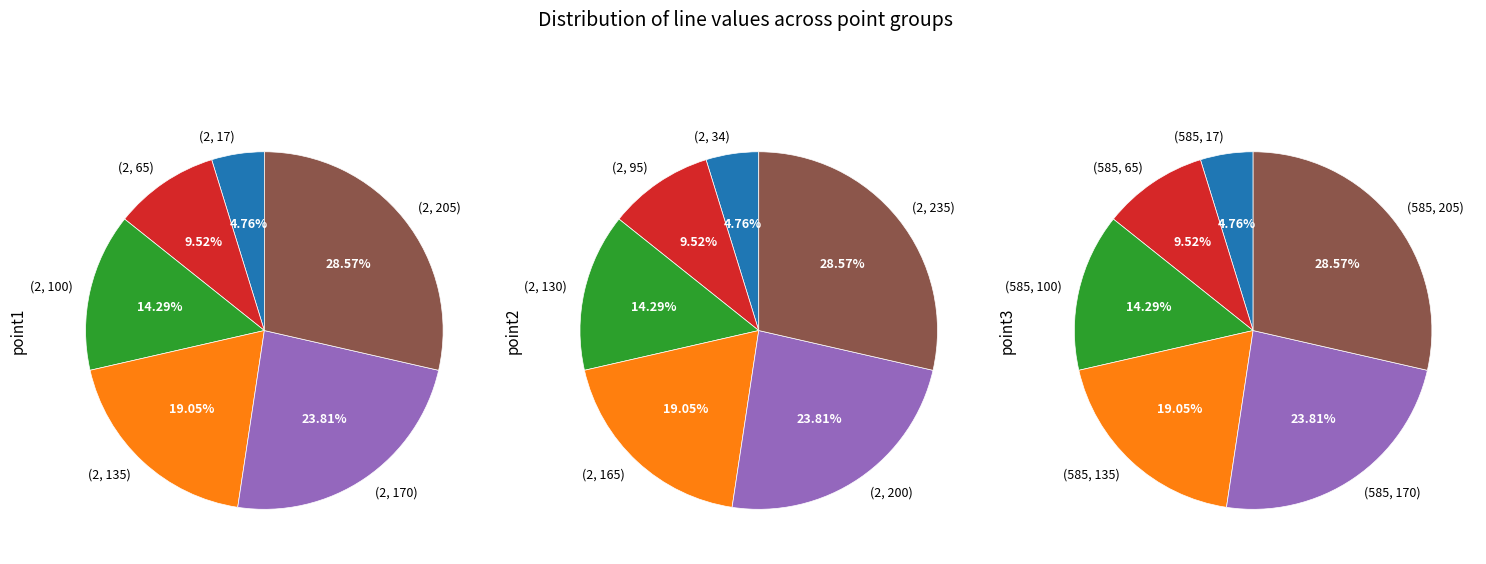

Is it true that line 2 is 10% of the pie?

True